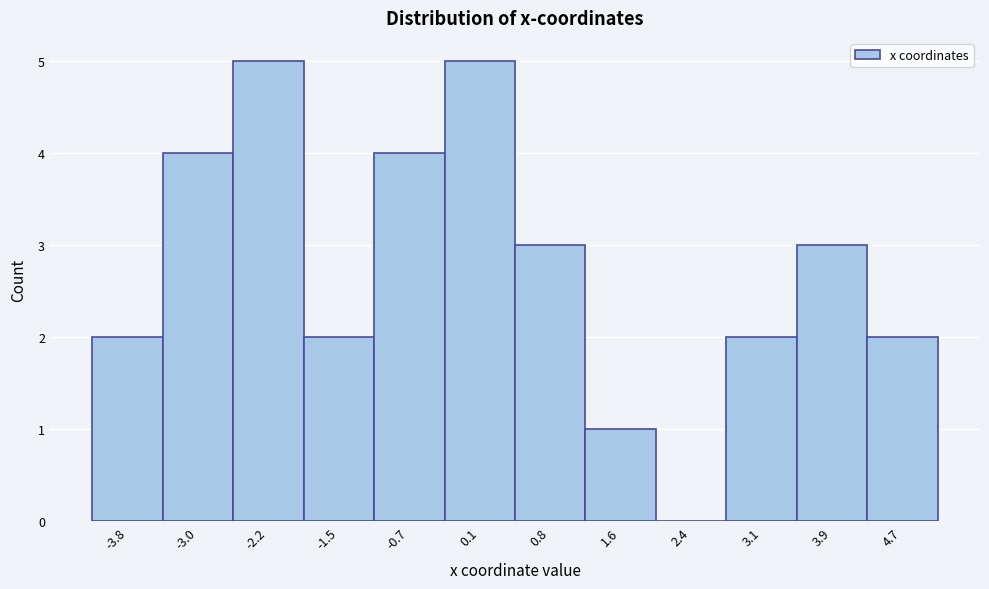

Reading left to right, transcribe this chart: for each bar, give the range it covers on the x-axis and its height. Neither the bar edges nor the heights are printed on the chart, so give them approximately, as read against the axes.

-4.2 to -3.4: 2
-3.4 to -2.6: 4
-2.6 to -1.9: 5
-1.9 to -1.1: 2
-1.1 to -0.3: 4
-0.3 to 0.5: 5
0.5 to 1.2: 3
1.2 to 2.0: 1
2.0 to 2.8: 0
2.8 to 3.5: 2
3.5 to 4.3: 3
4.3 to 5.1: 2